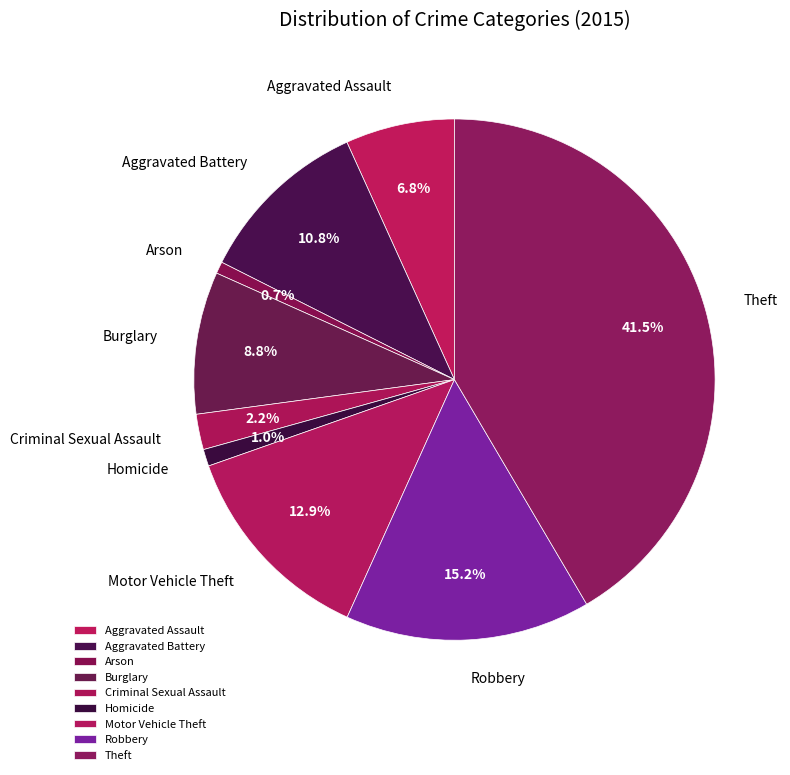

Which slice is the largest?

Theft